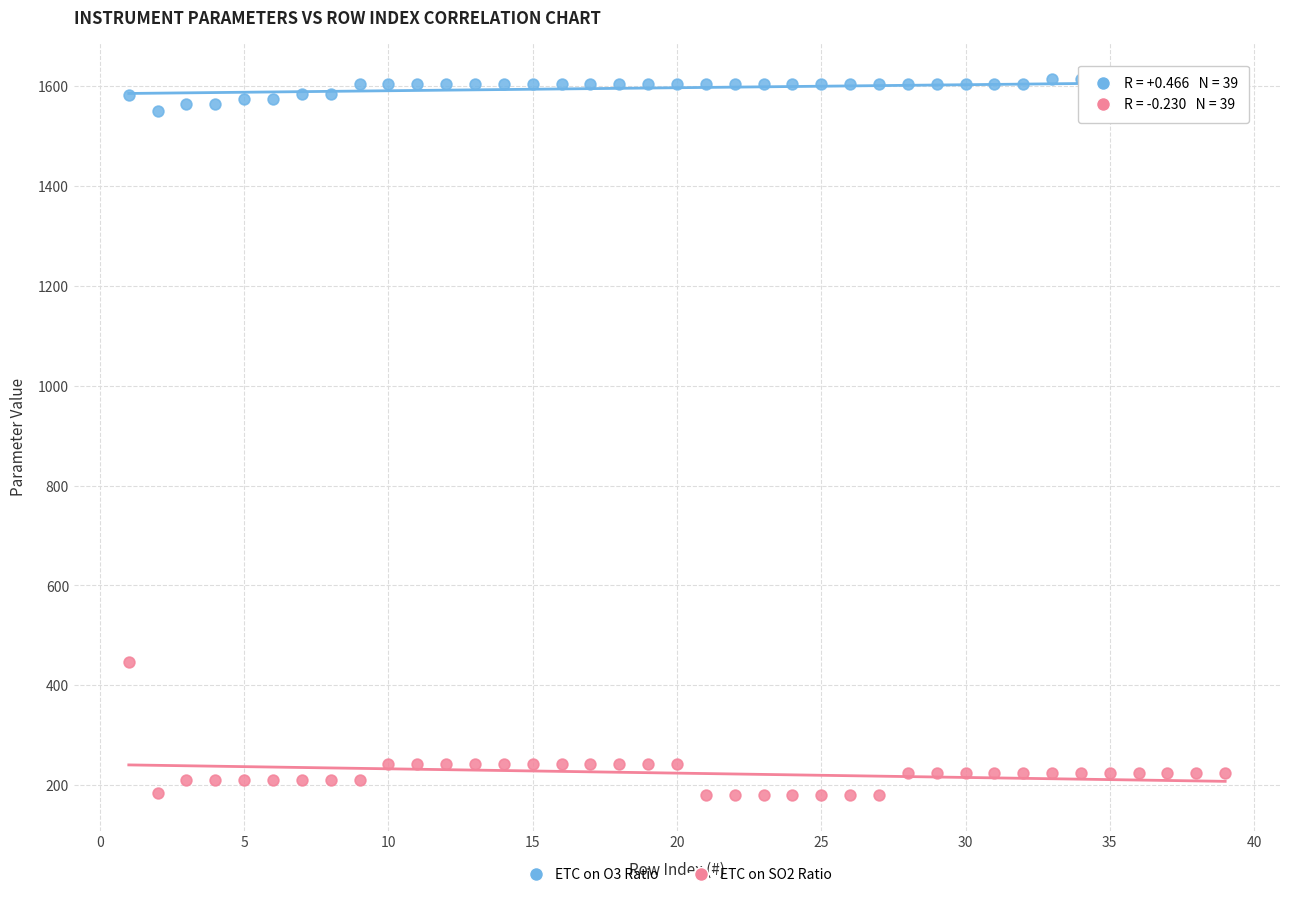

Across all data points, what is the range of Y values (max minus min)?

1435